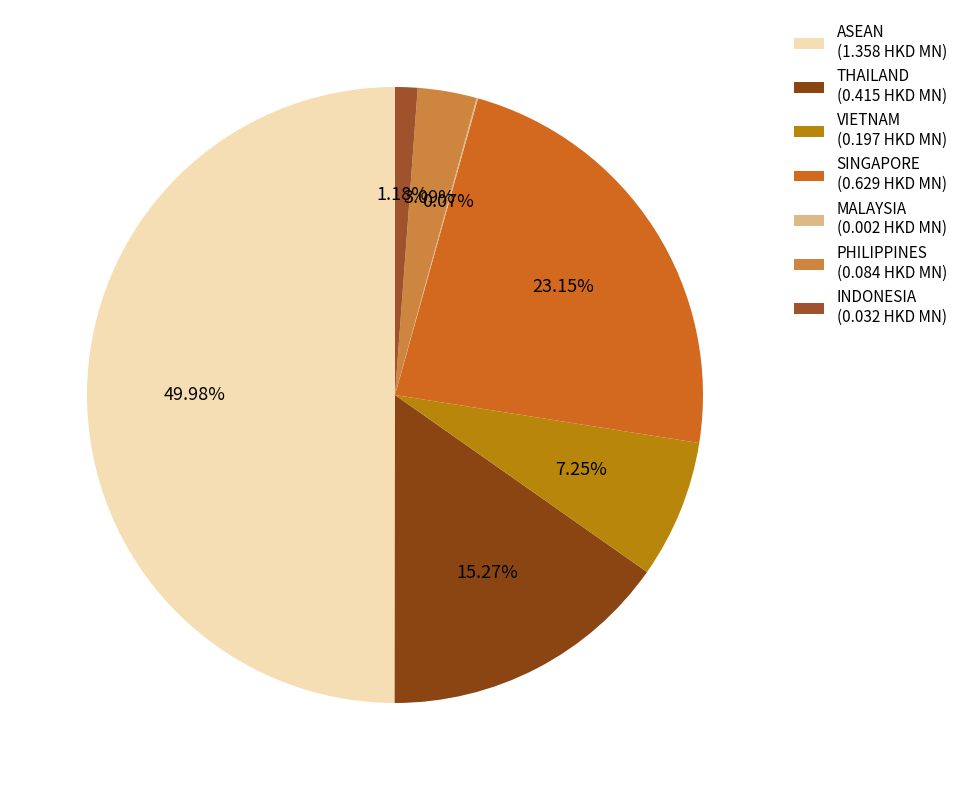

Which slice is the smallest?

MALAYSIA